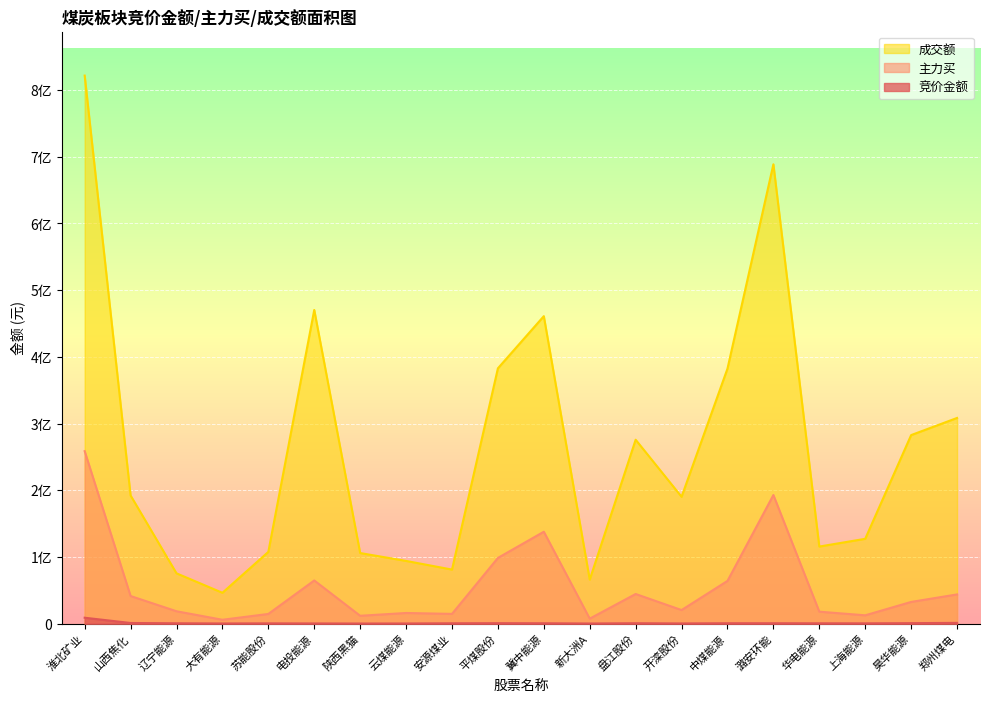

Rank the series at 苏能股份 from lowest to highest value.

竞价金额, 主力买, 成交额